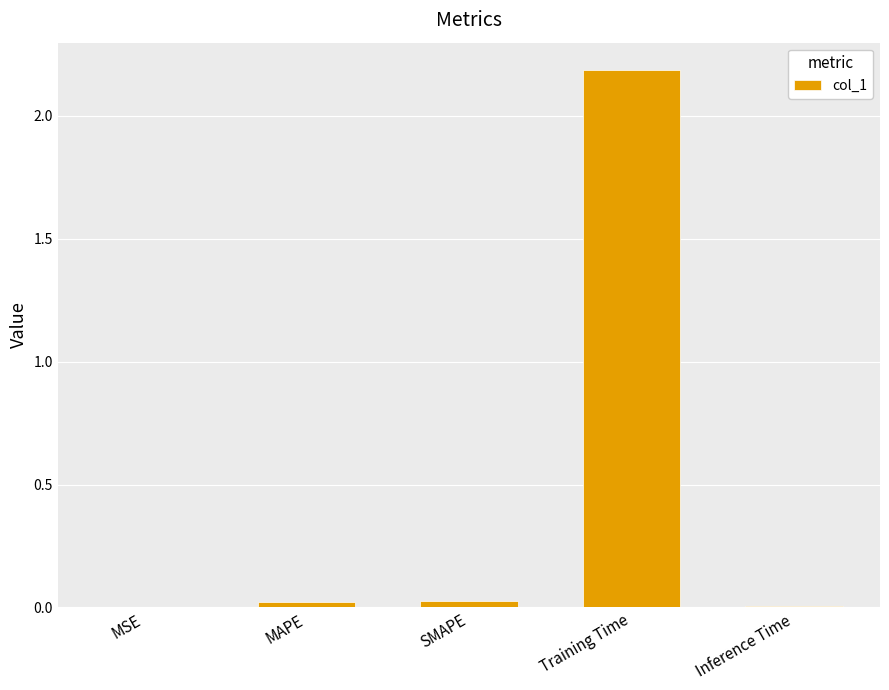

What is the greatest value displayed?

2.2